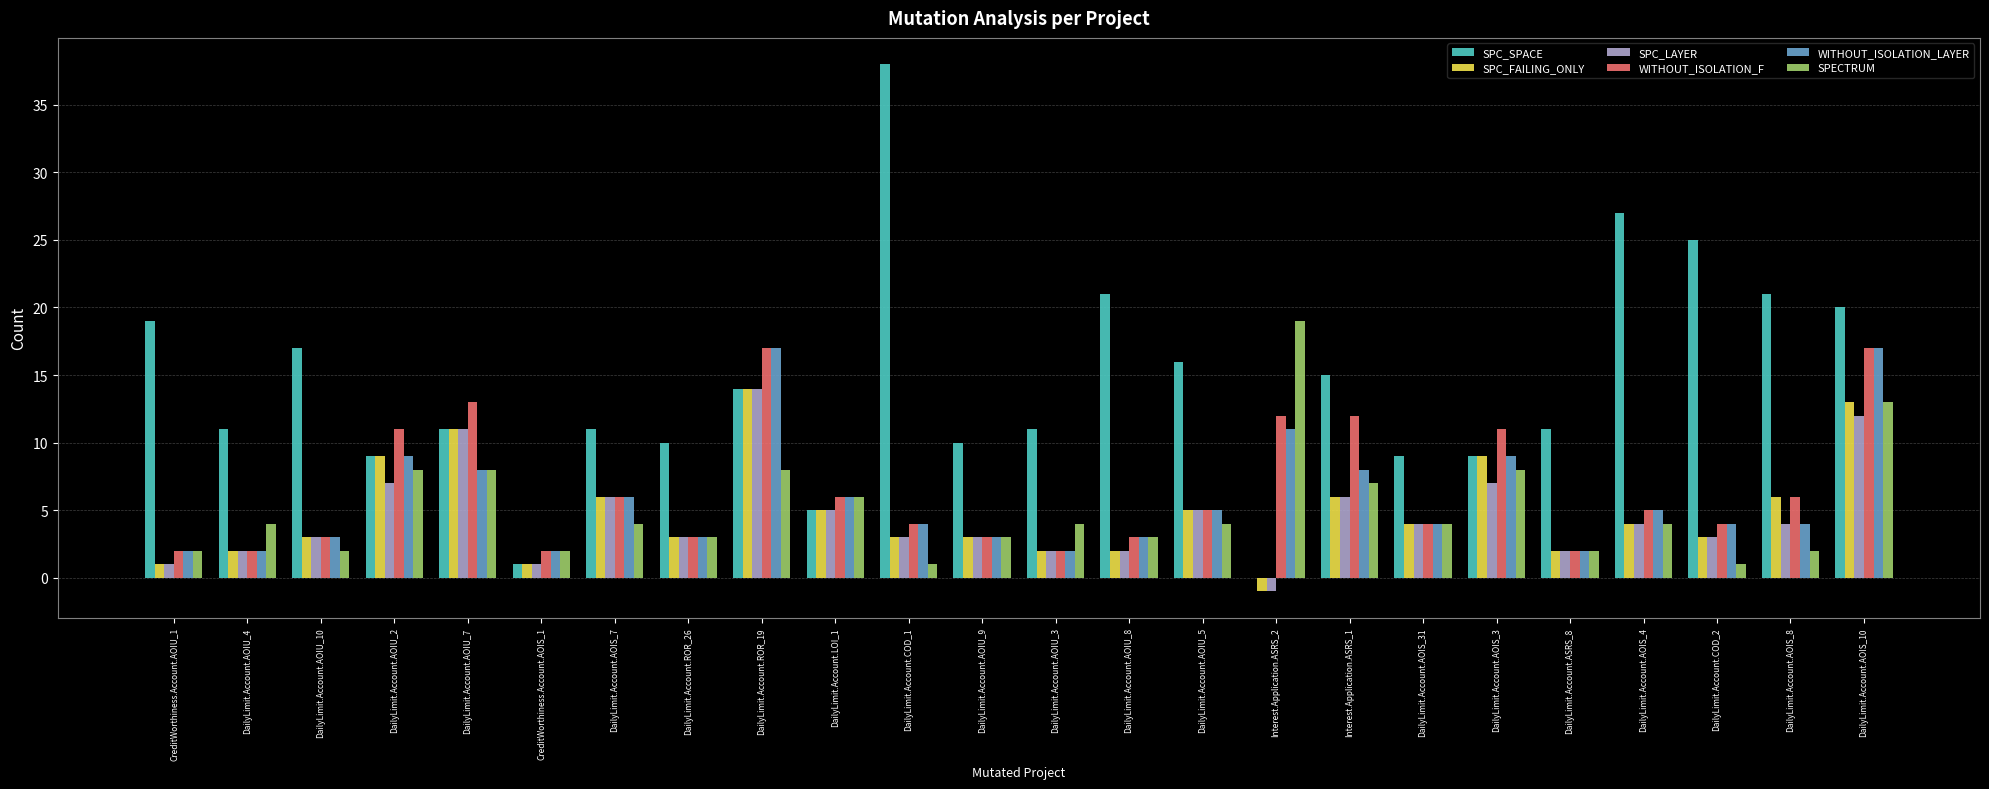

The value of WITHOUT_ISOLATION_F at DailyLimit.Account.AOIU_2 is 11. True or false?

True